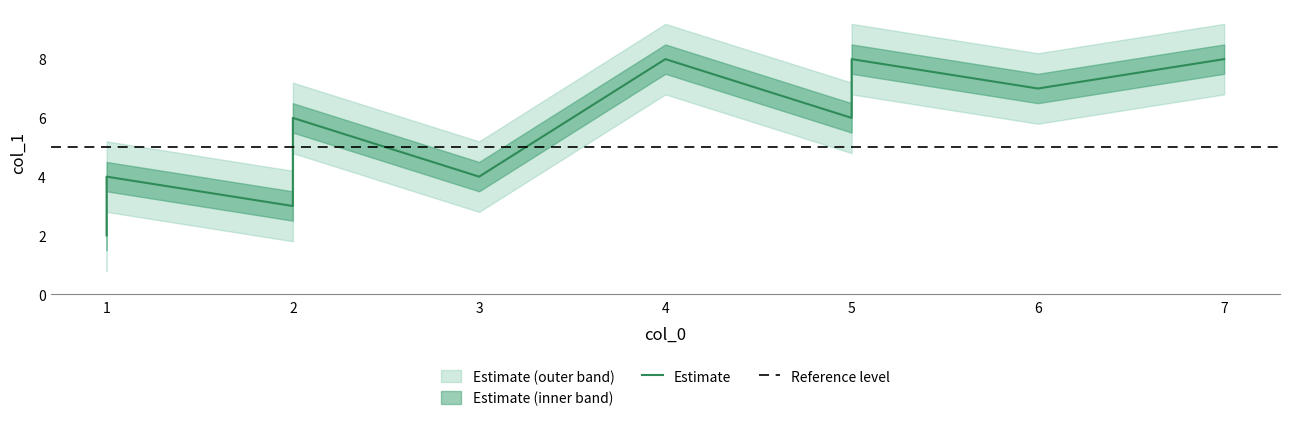

What value does the data have at 2?

3